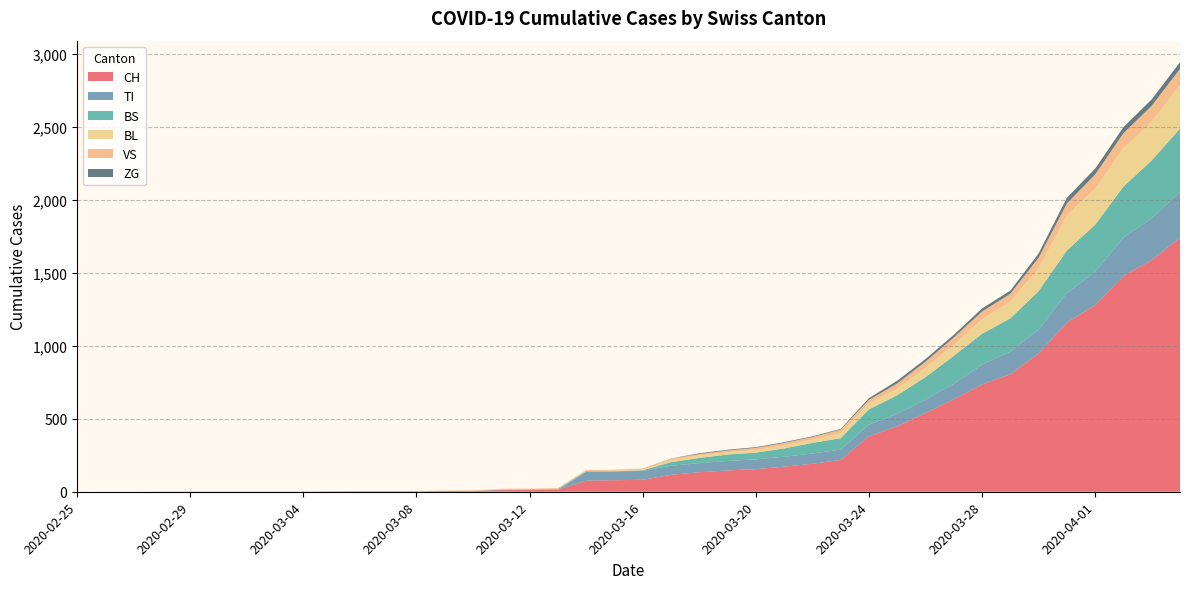

Reading right to left, extract all data points from this chart.

CH: 2020-04-04=1742	2020-04-03=1588	2020-04-02=1480	2020-04-01=1279	2020-03-31=1160	2020-03-30=948	2020-03-29=806	2020-03-28=736	2020-03-27=634	2020-03-26=540	2020-03-25=449	2020-03-24=380	2020-03-23=218	2020-03-22=192	2020-03-21=172	2020-03-20=155	2020-03-19=146	2020-03-18=134	2020-03-17=116	2020-03-16=82	2020-03-15=79	2020-03-14=76	2020-03-13=14	2020-03-12=12	2020-03-11=11	2020-03-10=6	2020-03-09=5	2020-03-08=3	2020-03-07=3	2020-03-06=3	2020-03-05=2	2020-03-04=0	2020-03-03=0	2020-03-02=0	2020-03-01=0	2020-02-29=0	2020-02-28=0	2020-02-27=0	2020-02-26=0	2020-02-25=0
TI: 2020-04-04=314	2020-04-03=287	2020-04-02=263	2020-04-01=229	2020-03-31=202	2020-03-30=165	2020-03-29=155	2020-03-28=136	2020-03-27=107	2020-03-26=91	2020-03-25=85	2020-03-24=80	2020-03-23=71	2020-03-22=70	2020-03-21=68	2020-03-20=67	2020-03-19=65	2020-03-18=62	2020-03-17=62	2020-03-16=61	2020-03-15=61	2020-03-14=61	2020-03-13=0	2020-03-12=0	2020-03-11=0	2020-03-10=0	2020-03-09=0	2020-03-08=0	2020-03-07=0	2020-03-06=0	2020-03-05=0	2020-03-04=0	2020-03-03=0	2020-03-02=0	2020-03-01=0	2020-02-29=0	2020-02-28=0	2020-02-27=0	2020-02-26=0	2020-02-25=0
BS: 2020-04-04=434	2020-04-03=397	2020-04-02=350	2020-04-01=323	2020-03-31=292	2020-03-30=263	2020-03-29=228	2020-03-28=211	2020-03-27=191	2020-03-26=155	2020-03-25=128	2020-03-24=105	2020-03-23=78	2020-03-22=73	2020-03-21=57	2020-03-20=46	2020-03-19=44	2020-03-18=36	2020-03-17=25	2020-03-16=4	2020-03-15=0	2020-03-14=4	2020-03-13=4	2020-03-12=4	2020-03-11=4	2020-03-10=0	2020-03-09=0	2020-03-08=0	2020-03-07=0	2020-03-06=0	2020-03-05=0	2020-03-04=0	2020-03-03=0	2020-03-02=0	2020-03-01=0	2020-02-29=0	2020-02-28=0	2020-02-27=0	2020-02-26=0	2020-02-25=0
BL: 2020-04-04=298	2020-04-03=266	2020-04-02=262	2020-04-01=249	2020-03-31=242	2020-03-30=158	2020-03-29=115	2020-03-28=100	2020-03-27=76	2020-03-26=65	2020-03-25=46	2020-03-24=40	2020-03-23=35	2020-03-22=21	2020-03-21=21	2020-03-20=18	2020-03-19=16	2020-03-18=16	2020-03-17=13	2020-03-16=5	2020-03-15=5	2020-03-14=2	2020-03-13=2	2020-03-12=2	2020-03-11=2	2020-03-10=2	2020-03-09=1	2020-03-08=0	2020-03-07=0	2020-03-06=0	2020-03-05=0	2020-03-04=0	2020-03-03=0	2020-03-02=0	2020-03-01=0	2020-02-29=0	2020-02-28=0	2020-02-27=0	2020-02-26=0	2020-02-25=0
VS: 2020-04-04=112	2020-04-03=109	2020-04-02=104	2020-04-01=96	2020-03-31=81	2020-03-30=71	2020-03-29=54	2020-03-28=53	2020-03-27=50	2020-03-26=41	2020-03-25=35	2020-03-24=25	2020-03-23=24	2020-03-22=19	2020-03-21=17	2020-03-20=15	2020-03-19=12	2020-03-18=11	2020-03-17=11	2020-03-16=8	2020-03-15=6	2020-03-14=6	2020-03-13=5	2020-03-12=3	2020-03-11=3	2020-03-10=2	2020-03-09=2	2020-03-08=2	2020-03-07=2	2020-03-06=2	2020-03-05=2	2020-03-04=2	2020-03-03=2	2020-03-02=2	2020-03-01=2	2020-02-29=2	2020-02-28=2	2020-02-27=0	2020-02-26=0	2020-02-25=0
ZG: 2020-04-04=46	2020-04-03=44	2020-04-02=41	2020-04-01=40	2020-03-31=39	2020-03-30=29	2020-03-29=21	2020-03-28=21	2020-03-27=18	2020-03-26=18	2020-03-25=18	2020-03-24=12	2020-03-23=5	2020-03-22=5	2020-03-21=5	2020-03-20=5	2020-03-19=5	2020-03-18=5	2020-03-17=1	2020-03-16=0	2020-03-15=0	2020-03-14=0	2020-03-13=0	2020-03-12=0	2020-03-11=0	2020-03-10=0	2020-03-09=0	2020-03-08=0	2020-03-07=0	2020-03-06=0	2020-03-05=0	2020-03-04=0	2020-03-03=0	2020-03-02=0	2020-03-01=0	2020-02-29=0	2020-02-28=0	2020-02-27=0	2020-02-26=0	2020-02-25=0